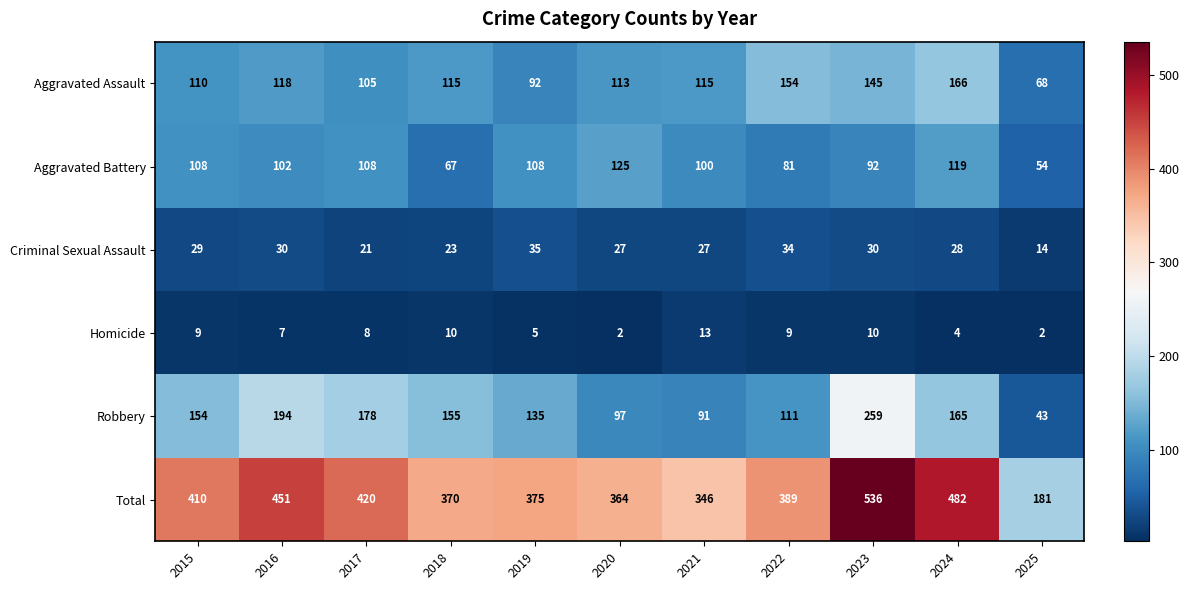

What is the difference between the Criminal Sexual Assault values at 2021 and 2025?

13